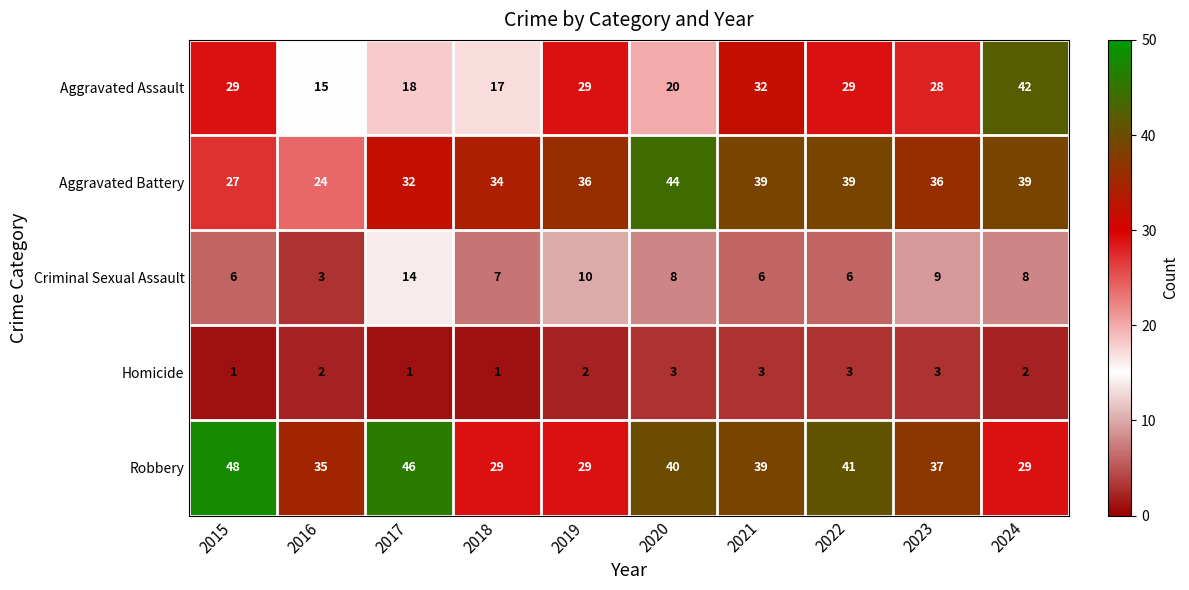

Which label corresponds to the largest value in the chart?

2015